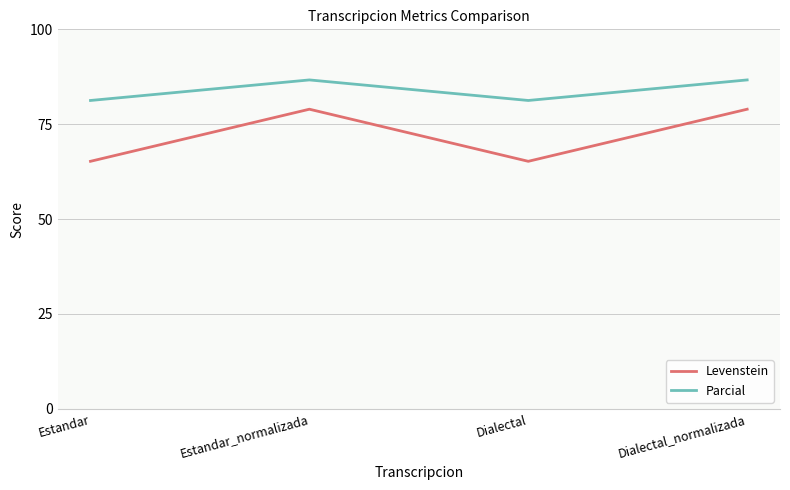

What is the maximum value for Levenstein?

78.9